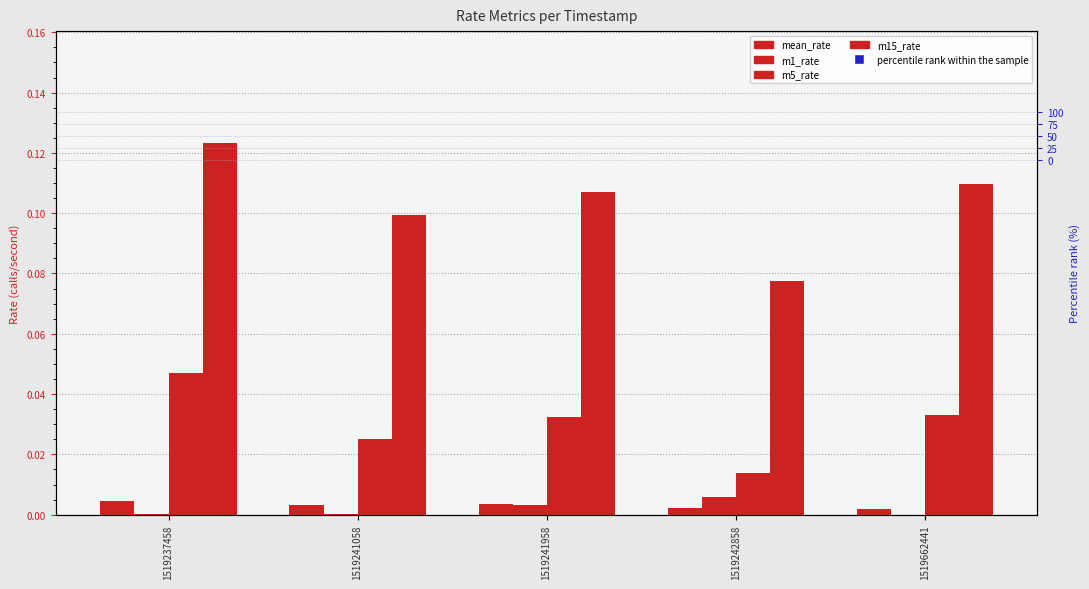

What are all the series names shown in the legend?

mean_rate, m1_rate, m5_rate, m15_rate, percentile rank within the sample